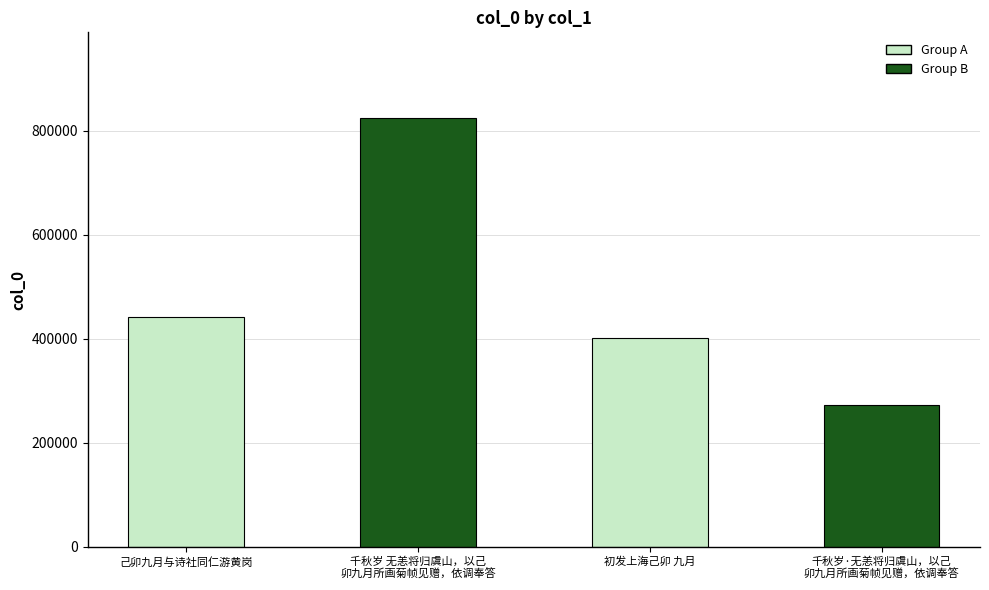

Reading left to right, transcribe all the data shown in this chart.

己卯九月与诗社同仁游黄岗=442506	千秋岁 无恙将归虞山，以己
卯九月所画菊帧见赠，依调奉答=824681	初发上海己卯 九月=402037	千秋岁·无恙将归虞山，以己
卯九月所画菊帧见赠，依调奉答=271830